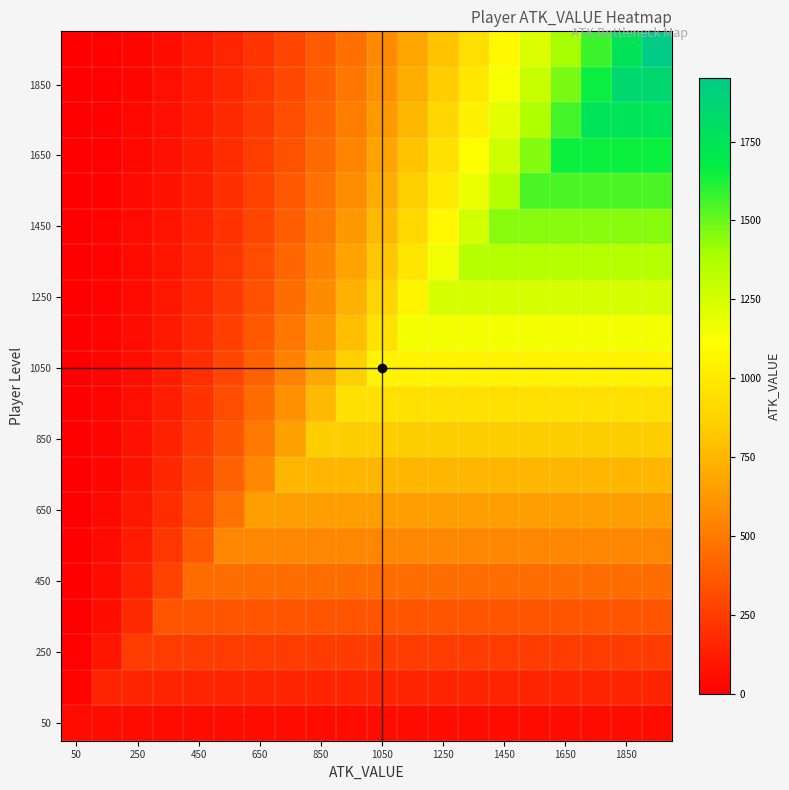

What is the minimum value shown in the chart?

1.3